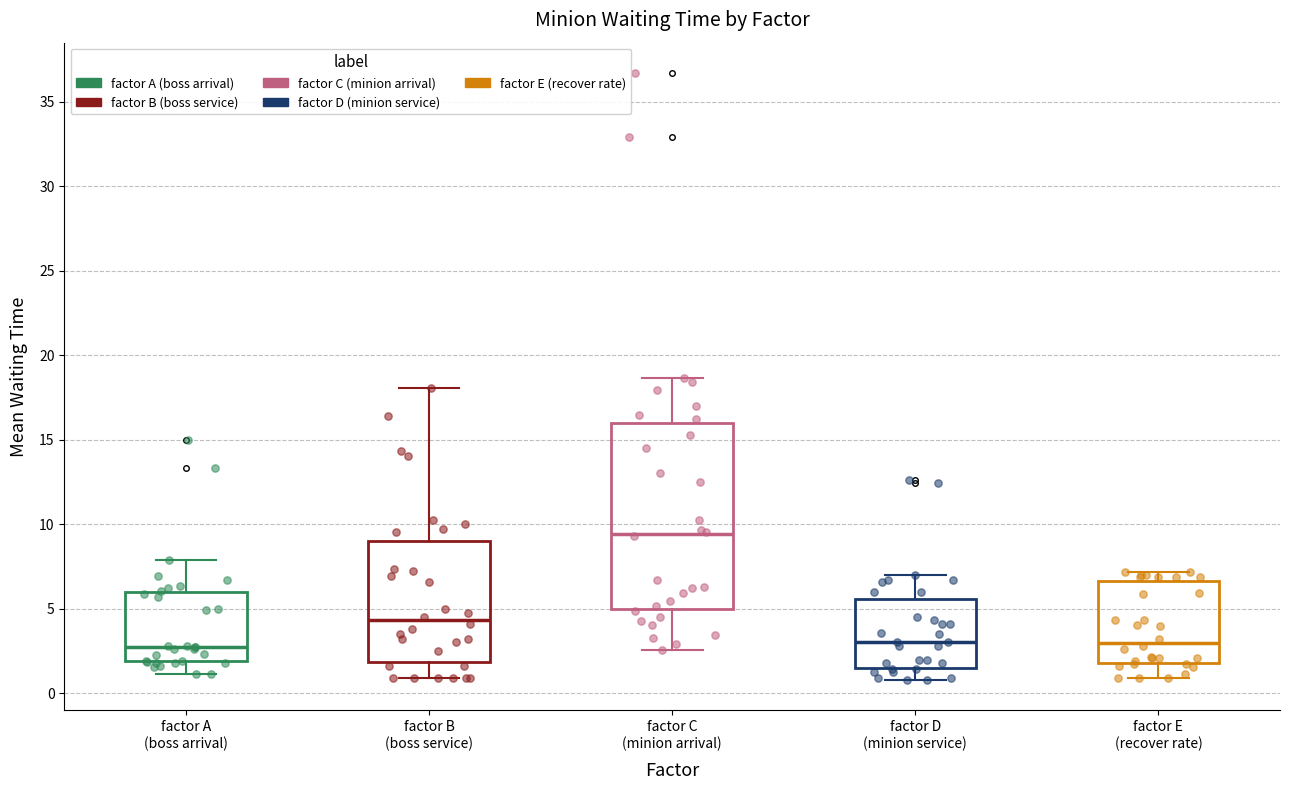

Reading left to right, read every box against the y-axis: the position of its median line, the range the box covers, and the ends of its whiskers. The values are not printed on the chart, so give them approximately, as read against the axis.

factor A (boss arrival): median 2.5, box 2.0 to 6.0, whiskers 1.0 to 8.0
factor B (boss service): median 4.5, box 2.0 to 9.0, whiskers 1.0 to 18.0
factor C (minion arrival): median 9.5, box 5.0 to 16.0, whiskers 2.5 to 18.5
factor D (minion service): median 3.0, box 1.5 to 5.5, whiskers 1.0 to 7.0
factor E (recover rate): median 3.0, box 2.0 to 6.5, whiskers 1.0 to 7.0